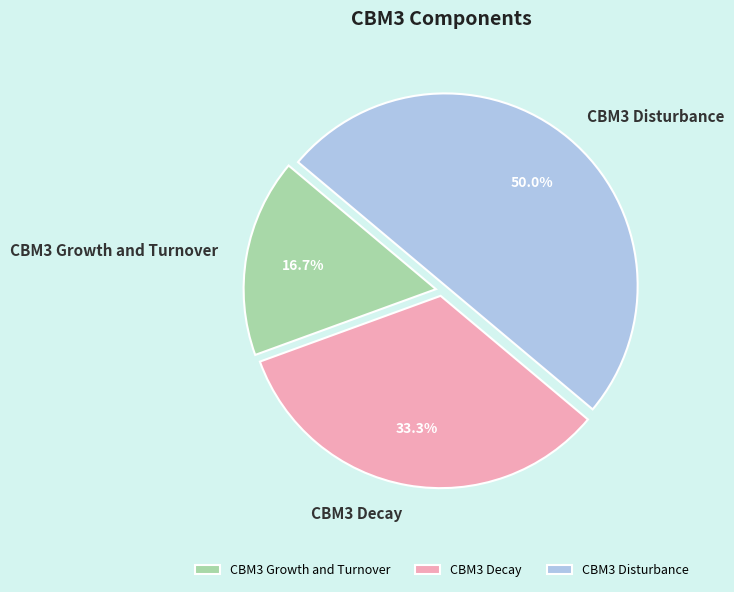

To the nearest percent, what is the average slice percentage?

33%